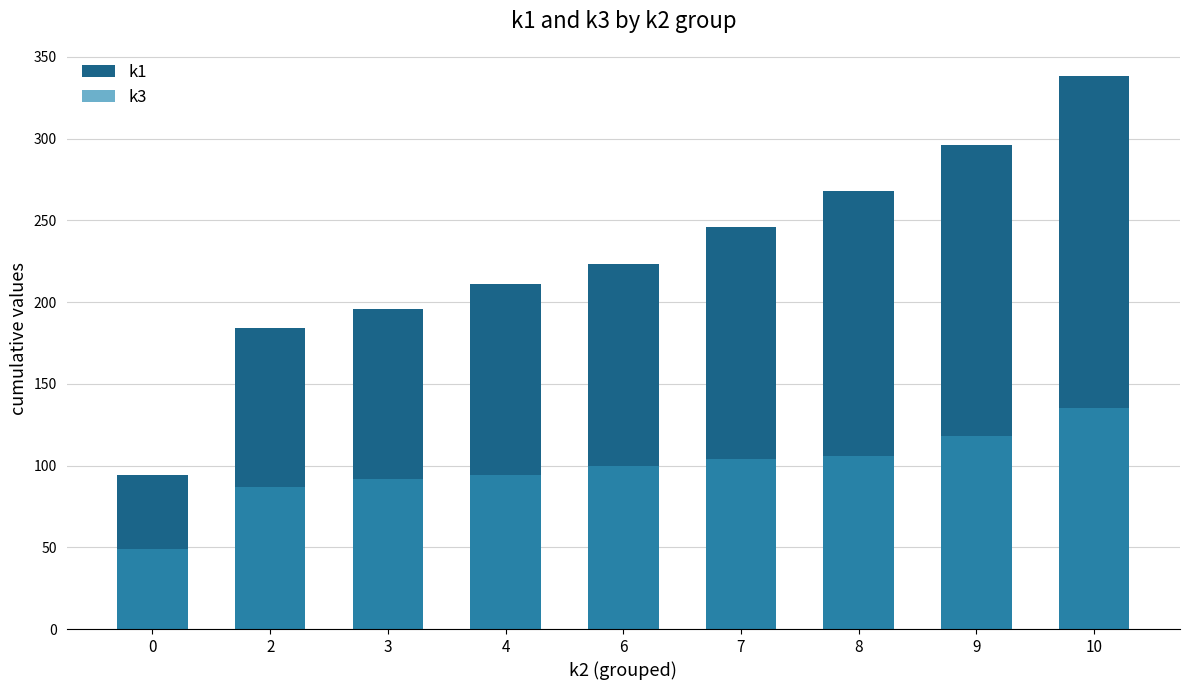

Which category has the highest value across all series?

10